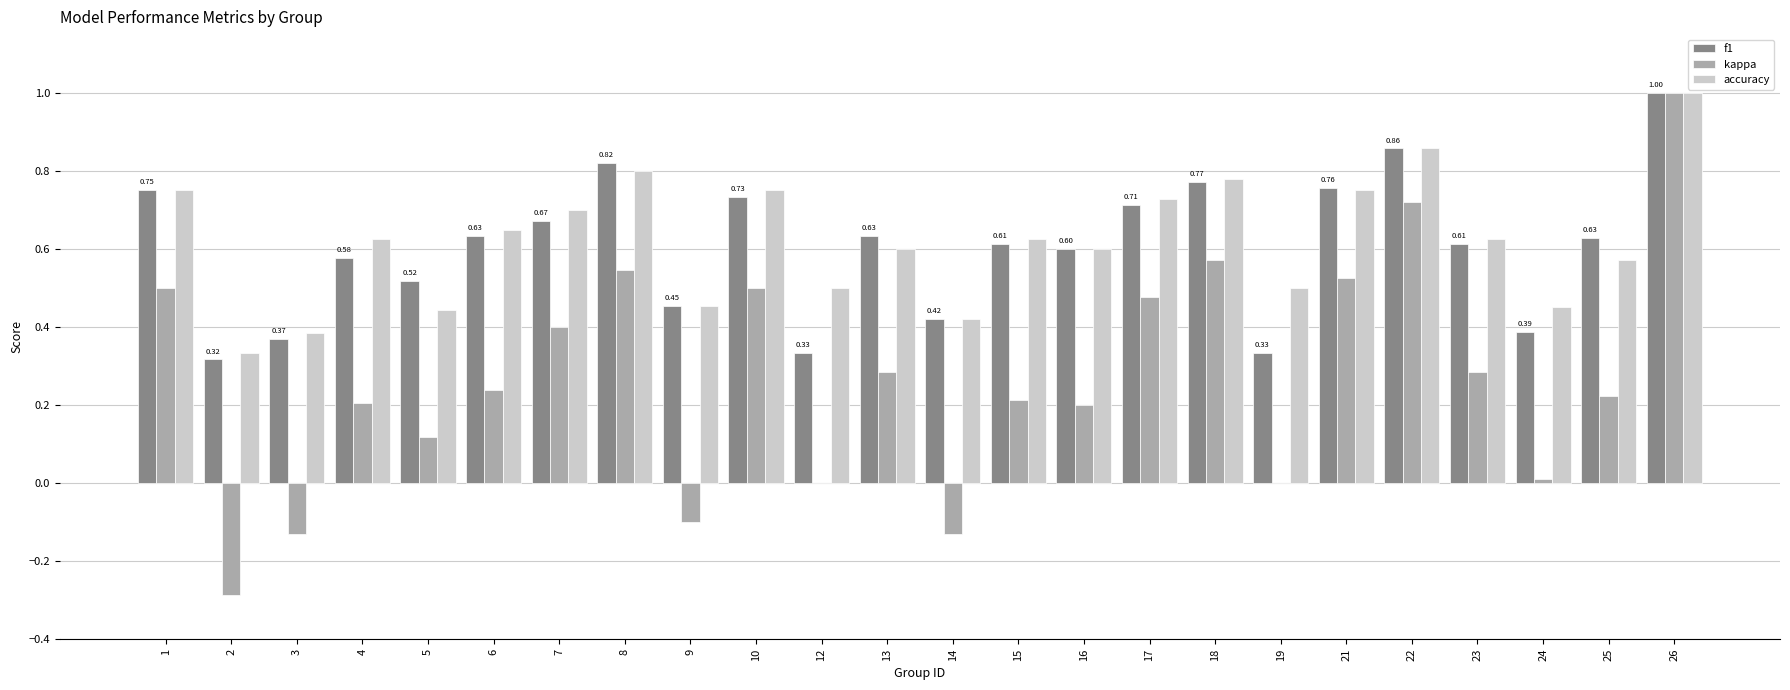

At which label does kappa first exceed 0?

1